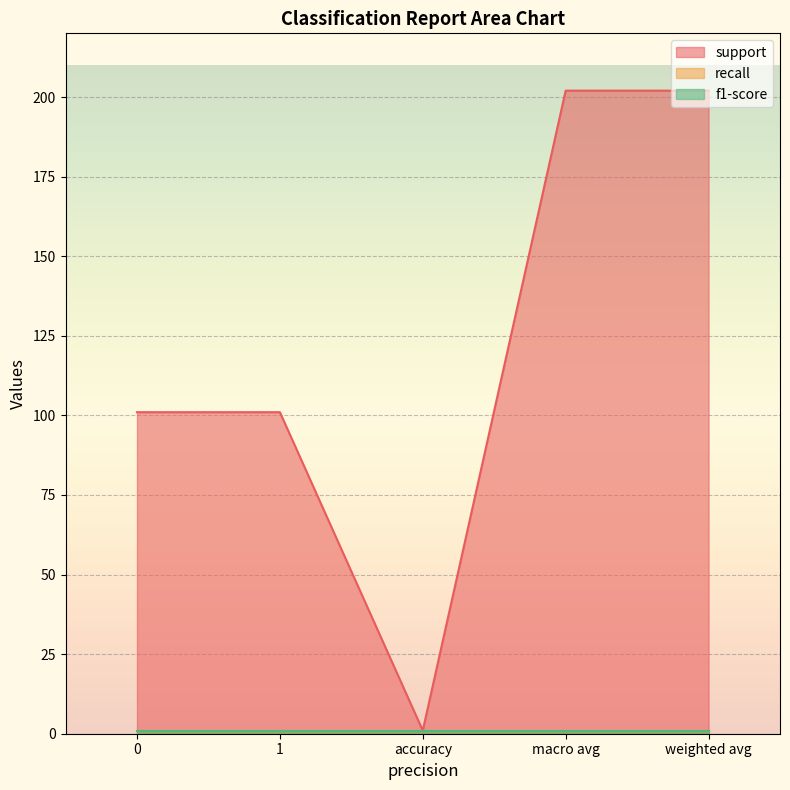

What are all the series names shown in the legend?

support, recall, f1-score